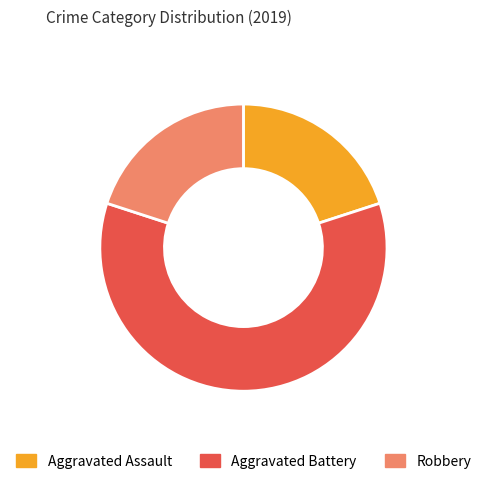

Which category has the biggest portion of the pie?

Aggravated Battery